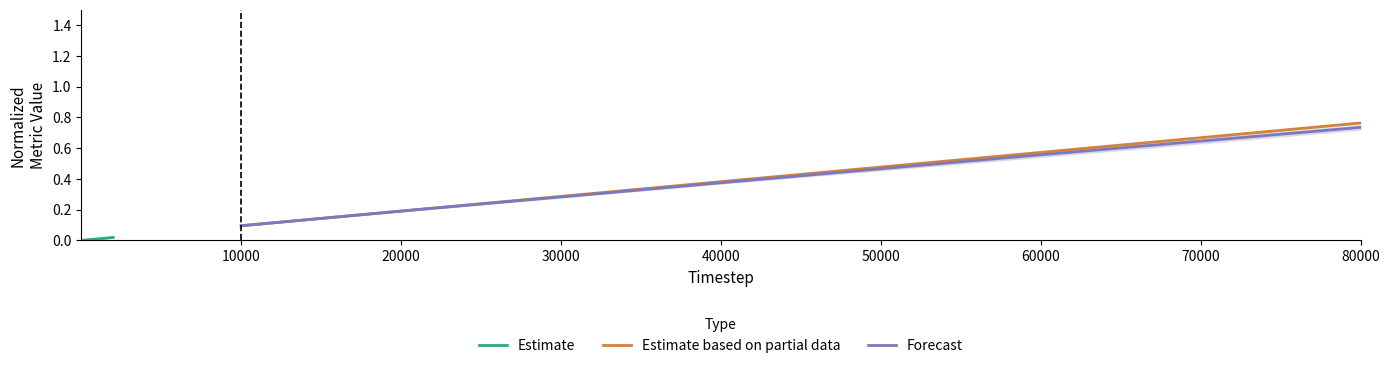

The Estimate based on partial data series shows 0.2 at 10000. True or false?

False